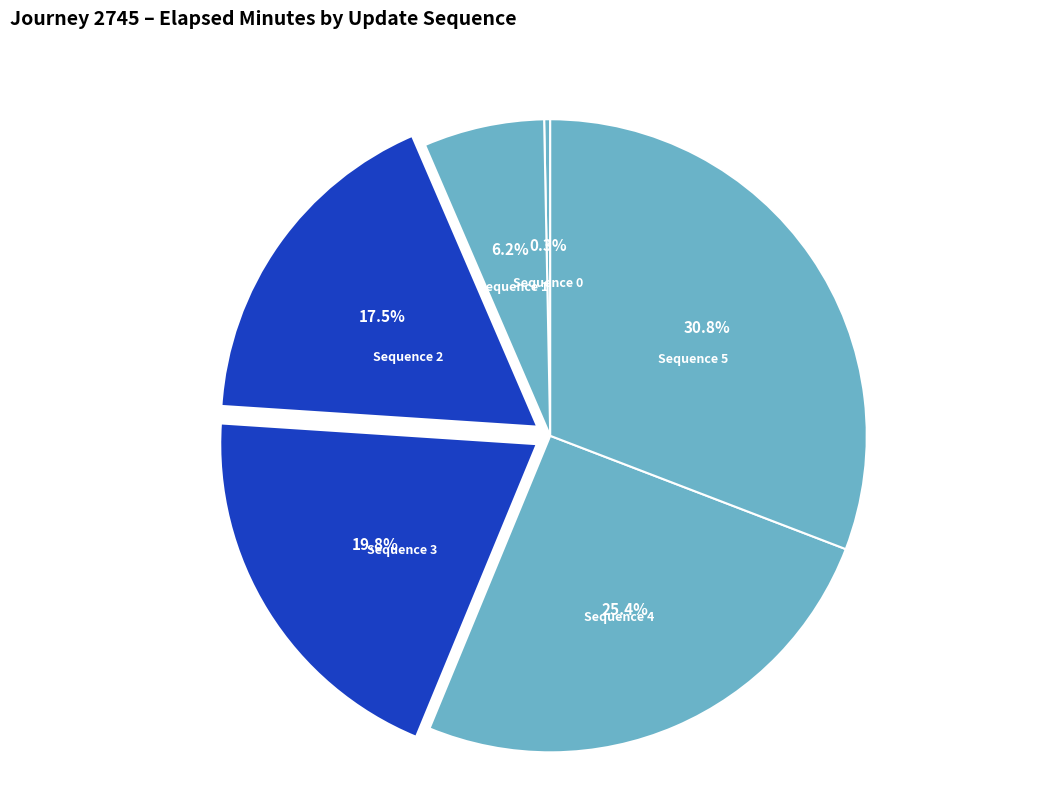

What portion of the pie excludes Sequence 1?

93.8%